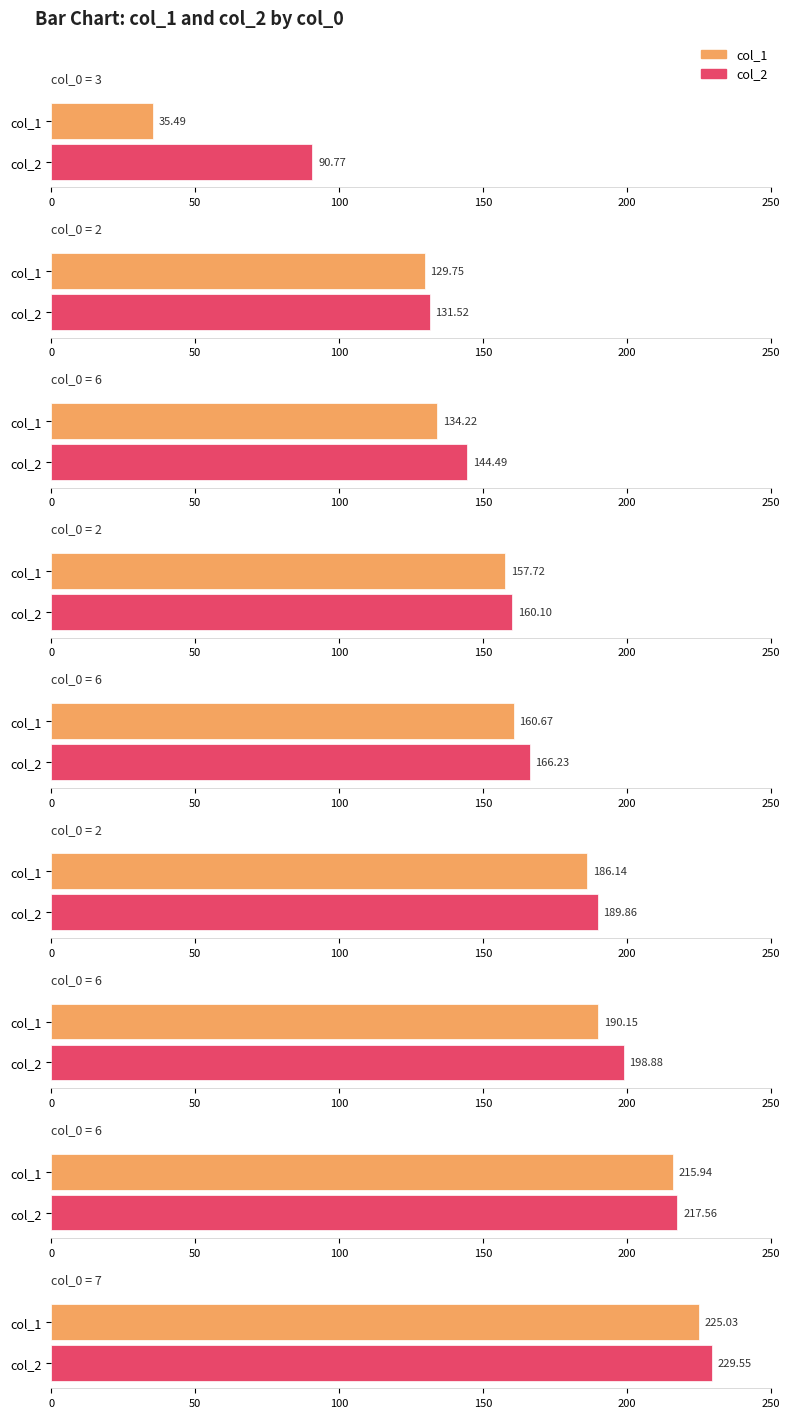

Which series has the widest spread of values?

col_1